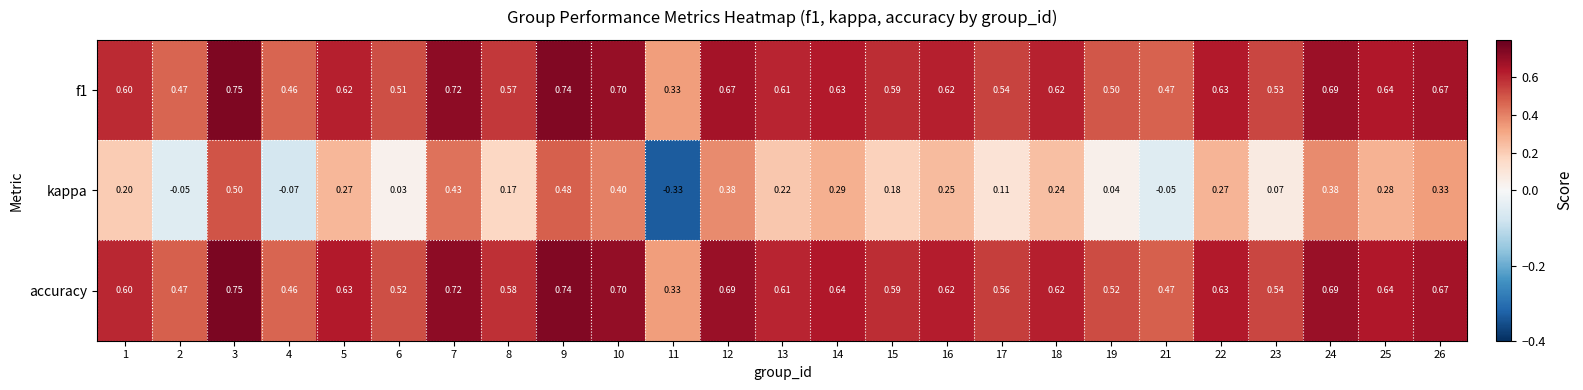

What is the spread (max minus min) of values at 6?

0.5